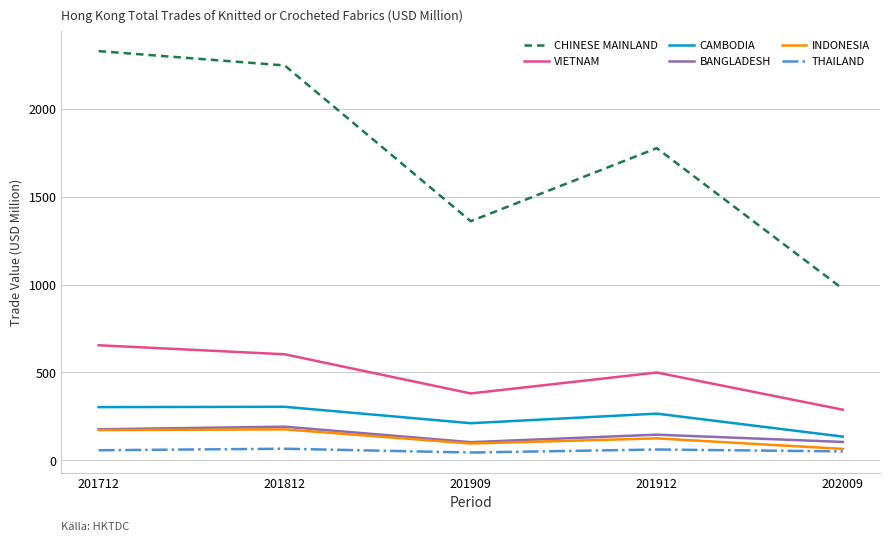

Is it true that VIETNAM equals 380.7 at 201909?

True